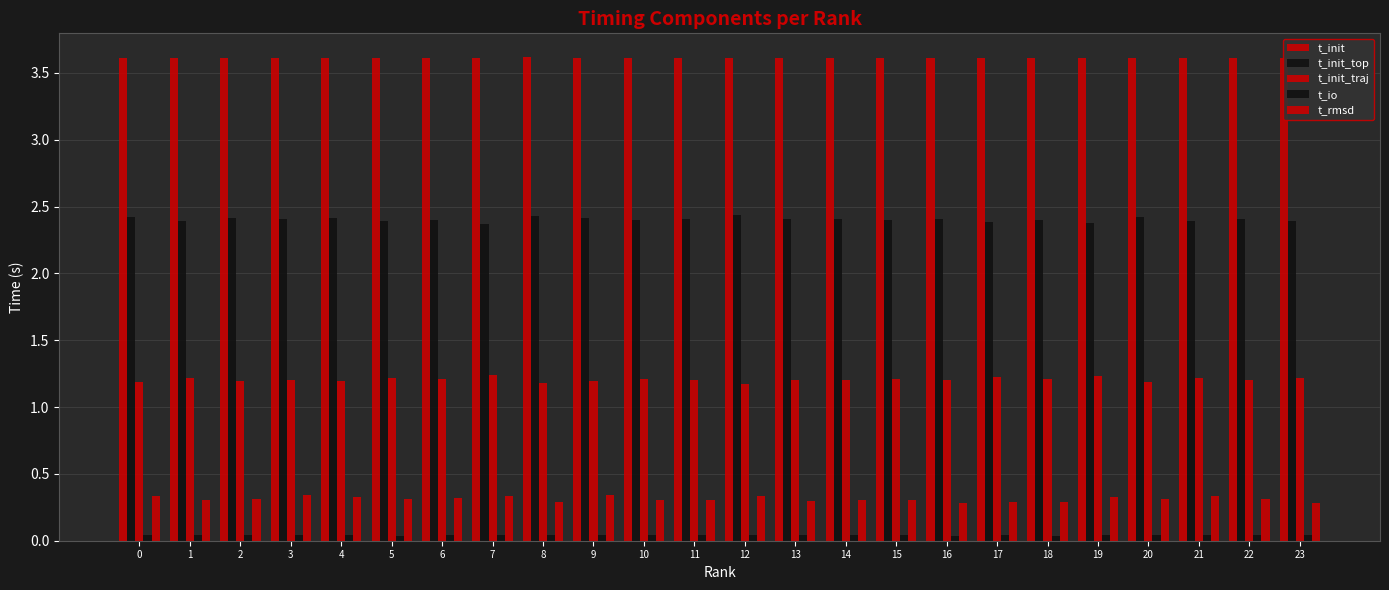

Count the number of data series in this chart.

5